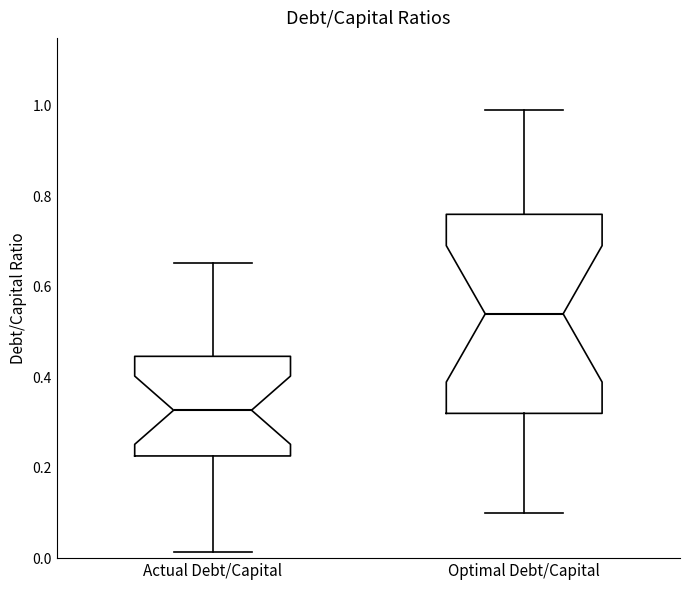

Where is the lower edge of the box for Actual Debt/Capital on the y-axis? The values are not printed on the chart, so give them approximately, as read against the axis.

0.22